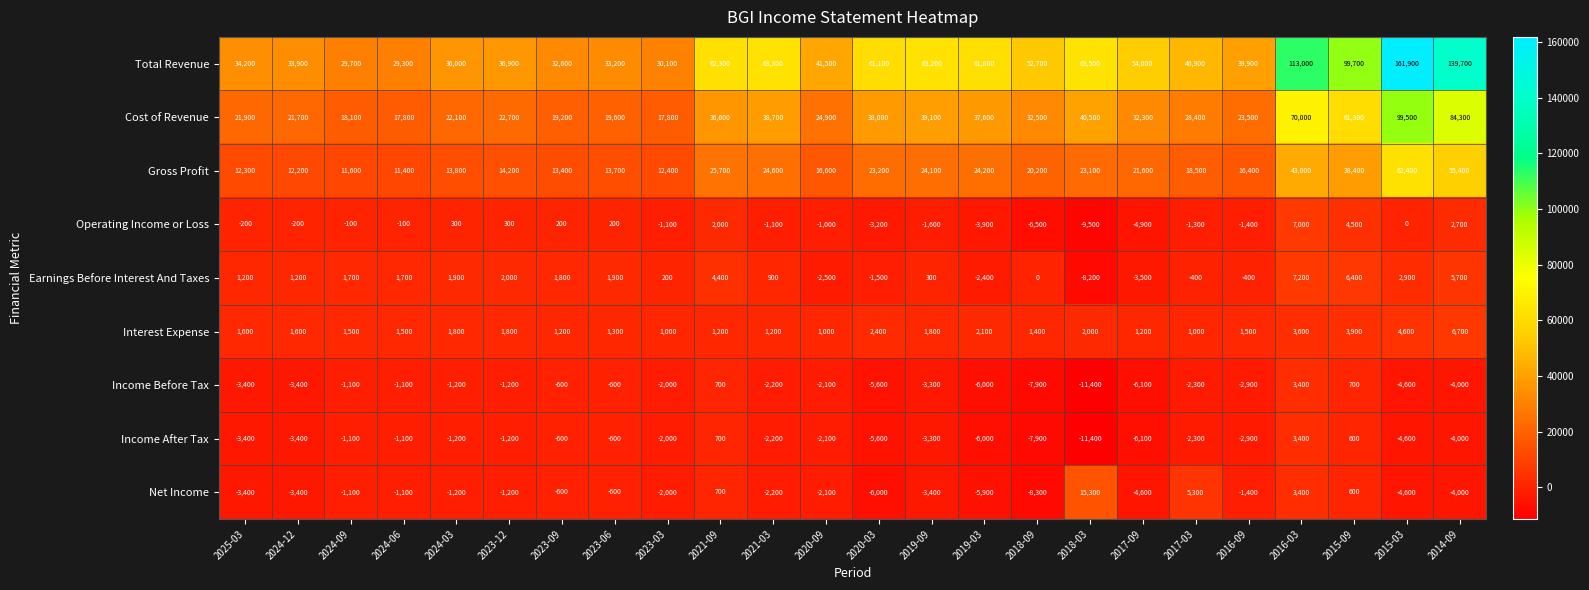

Which series has the widest spread of values?

Total Revenue